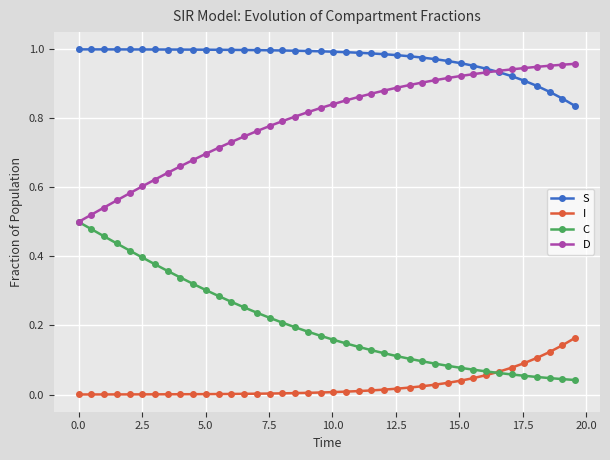

Which series has the largest total across all categories?

S